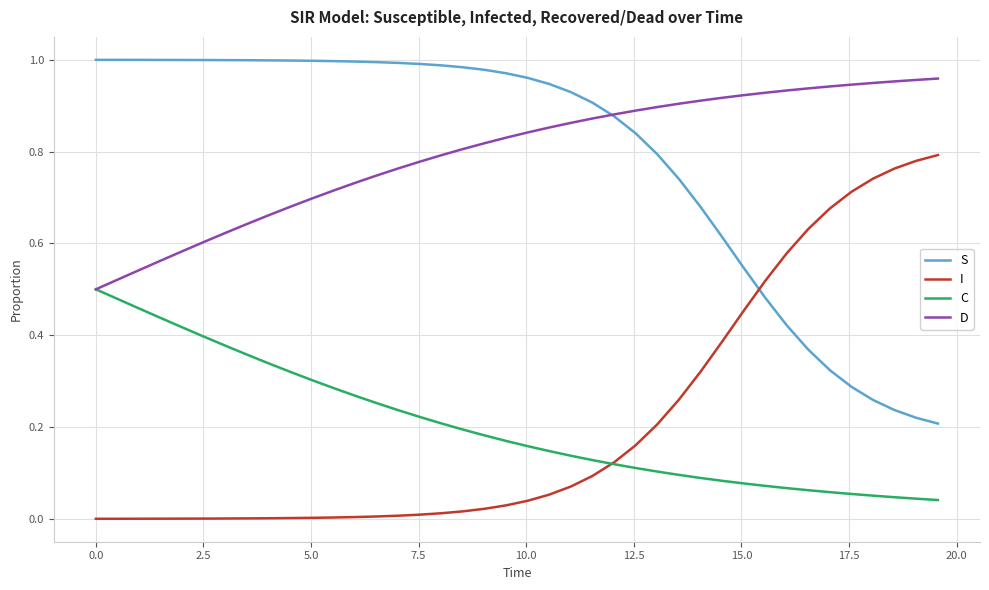

True or false: D and I cross at least once.

False